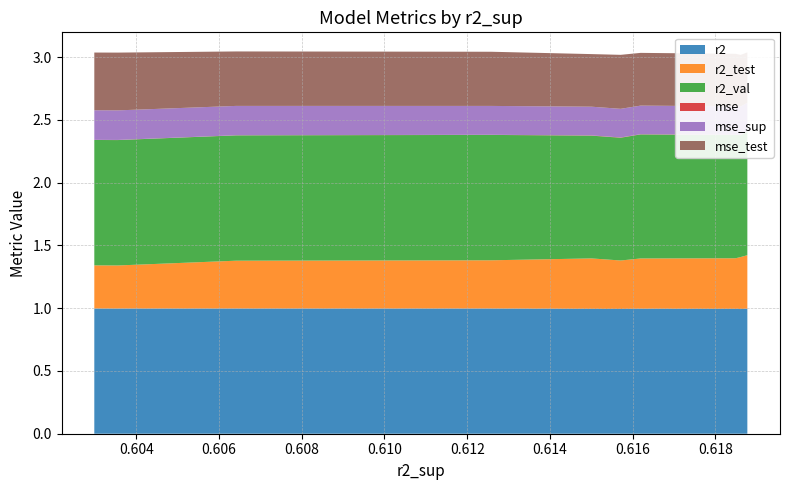

Reading left to right, transcribe all the data shown in this chart.

r2: 1.0	1.0	1.0	1.0	1.0	1.0	1.0	1.0	1.0	1.0
r2_test: 0.4	0.4	0.4	0.4	0.4	0.4	0.4	0.4	0.3	0.3
r2_val: 1.0	1.0	1.0	1.0	1.0	1.0	1.0	1.0	1.0	1.0
mse: 0.0	0.0	0.0	0.0	0.0	0.0	0.0	0.0	0.0	0.0
mse_sup: 0.2	0.2	0.2	0.2	0.2	0.2	0.2	0.2	0.2	0.2
mse_test: 0.4	0.4	0.4	0.4	0.4	0.4	0.4	0.4	0.5	0.5